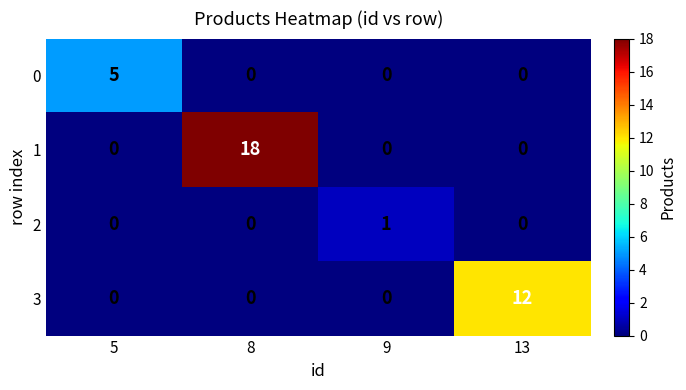

What is the spread (max minus min) of values at 9?

1